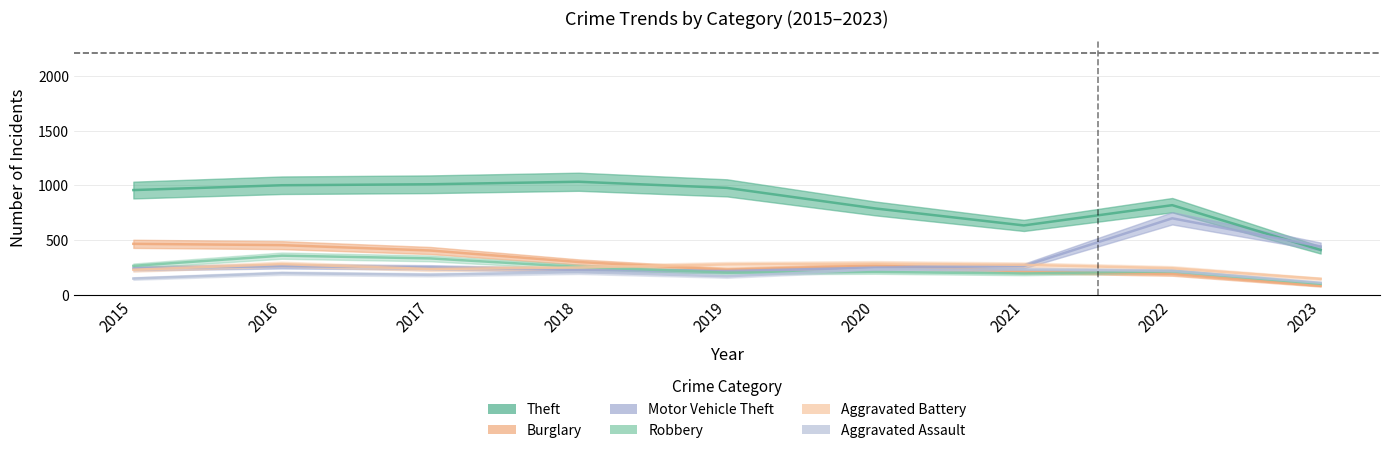

At which category does Aggravated Assault reach its first local peak?

2016